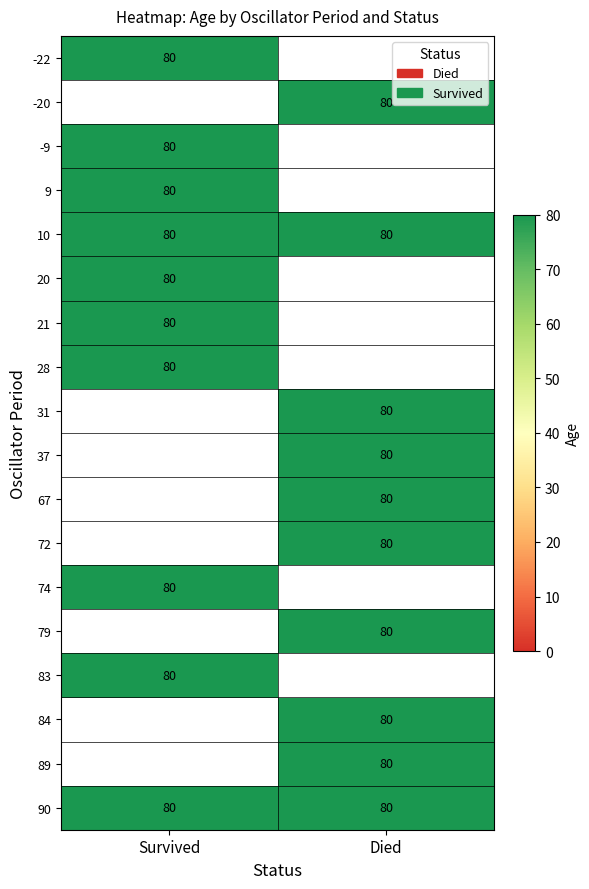

Between 89 and 31, which is larger?

89